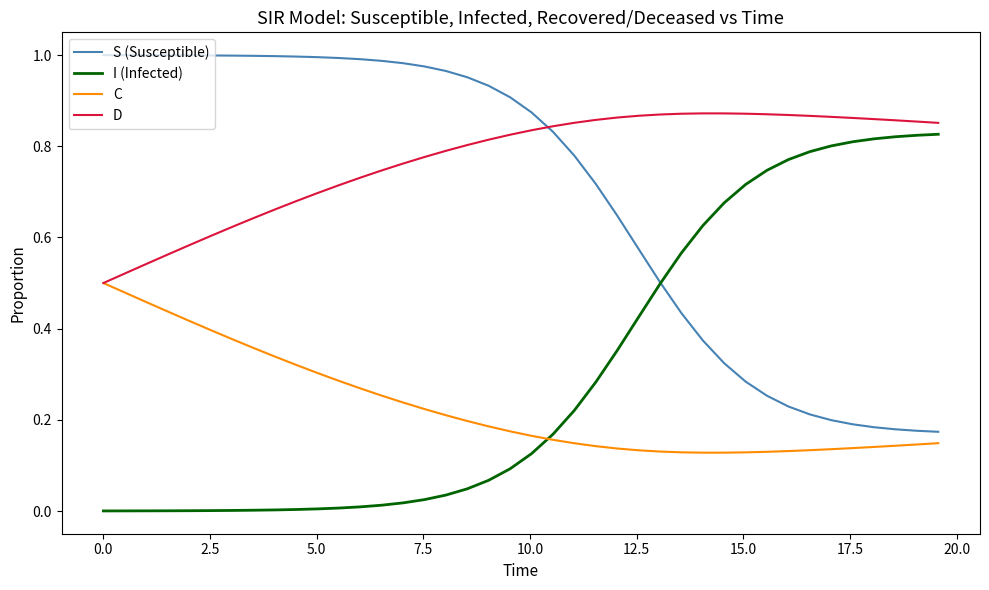

After their last crossing, which series has the higher values: D or S (Susceptible)?

D